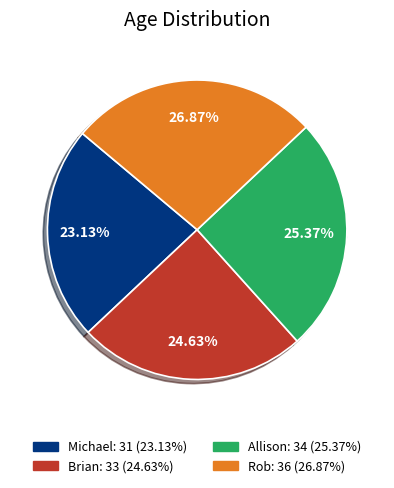

To the nearest percent, what percentage of the pie is Michael?

23%